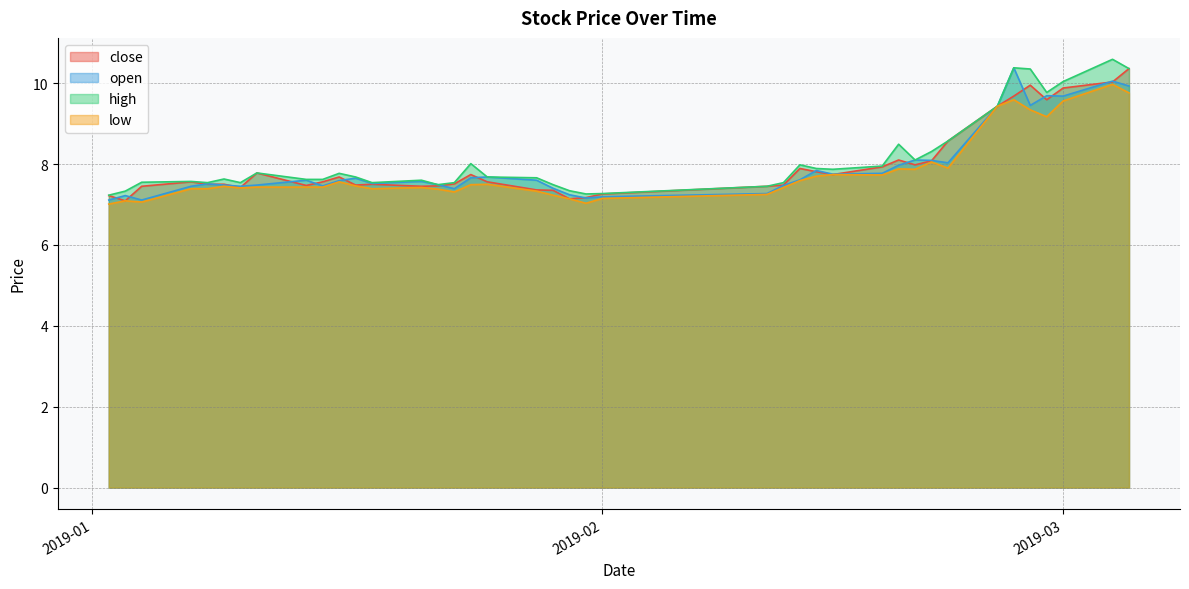

The open series shows 2.7 at 2019-01-14. True or false?

False